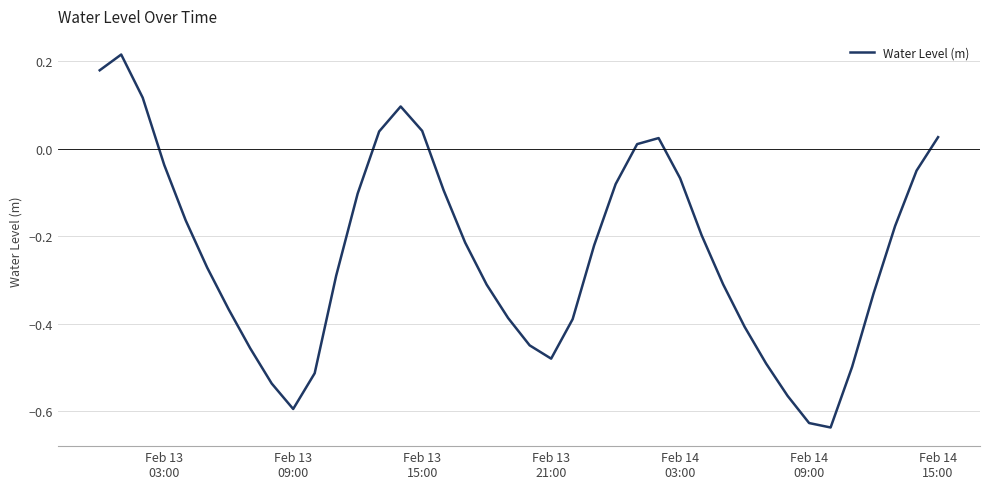

What is the difference between the maximum and minimum values?

0.9